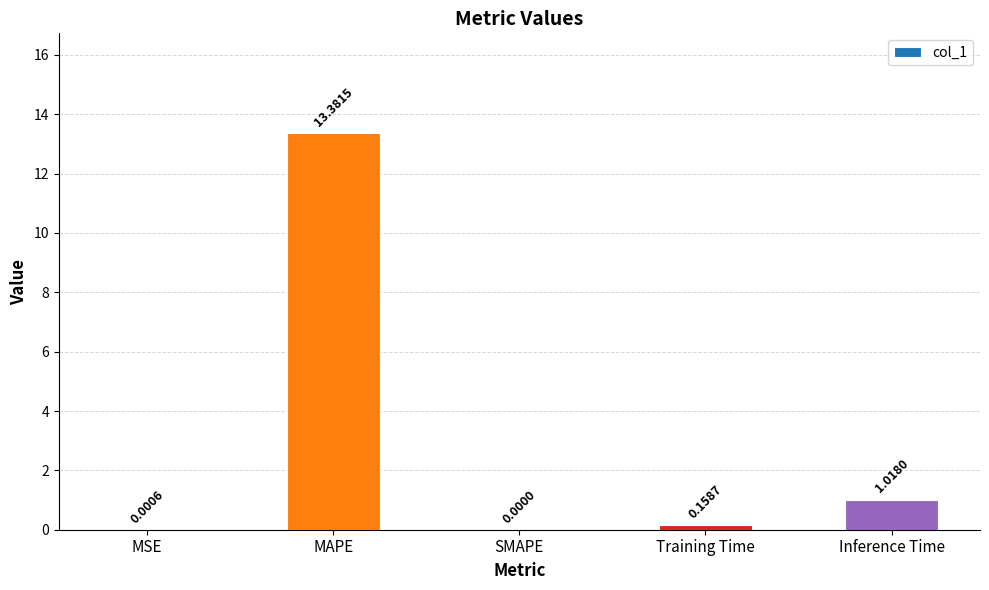

Is it true that the value at Inference Time is 1.8?

False